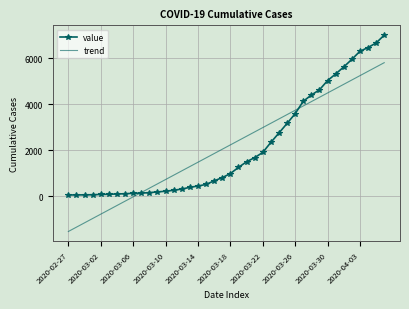

List the series in order of their peak value, highest first.

value, trend